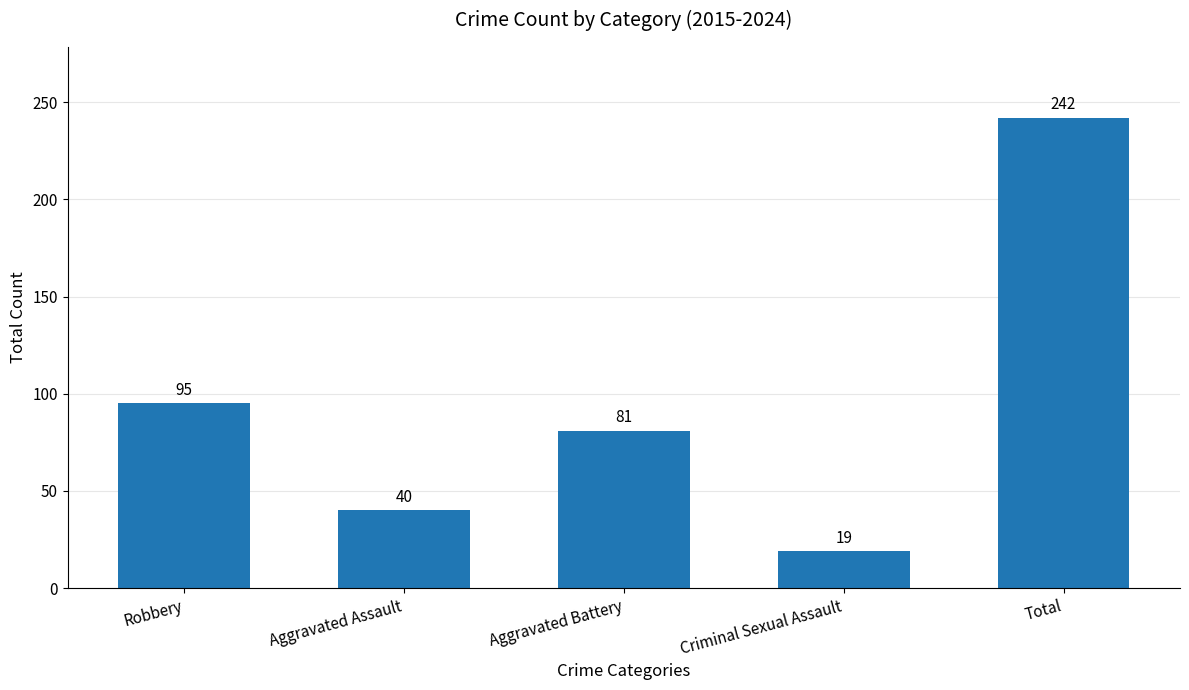

What position from the left is Total?

5